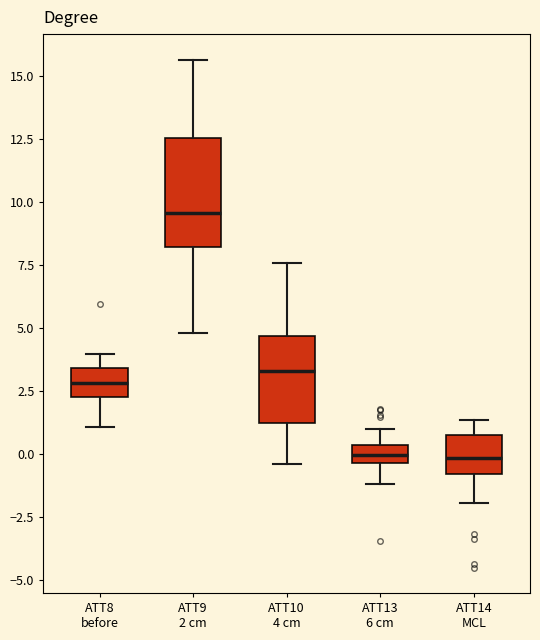

Comparing the boxes themselves (not the whiskers), which one is the tallest?

ATT9 2 cm